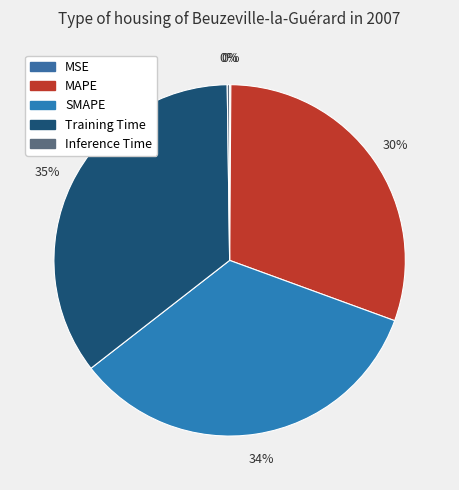

What is the total percentage of SMAPE and Training Time?

69.2%